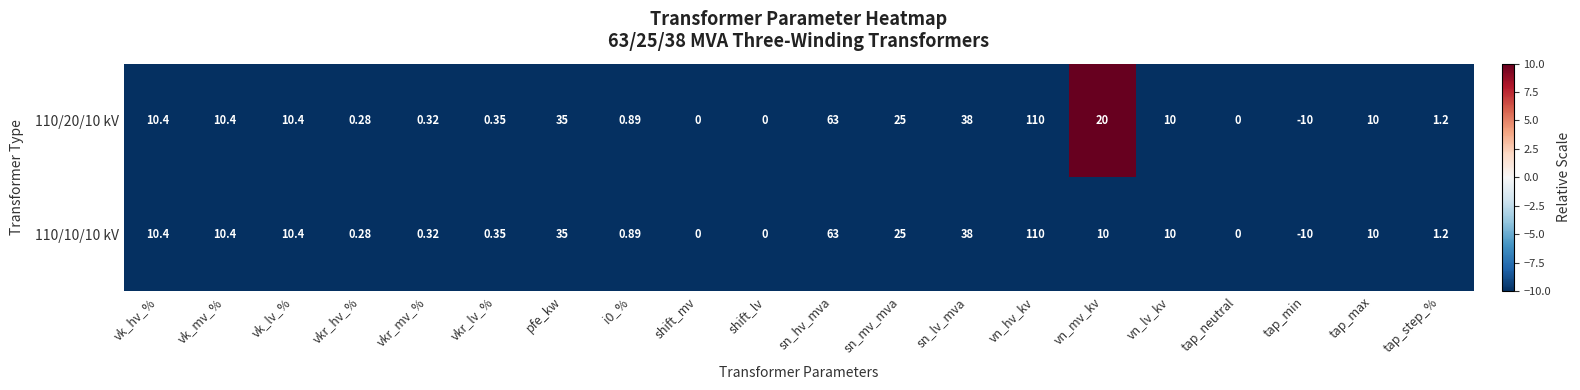

At which label does 110/20/10 kV first exceed 10?

vk_hv_%